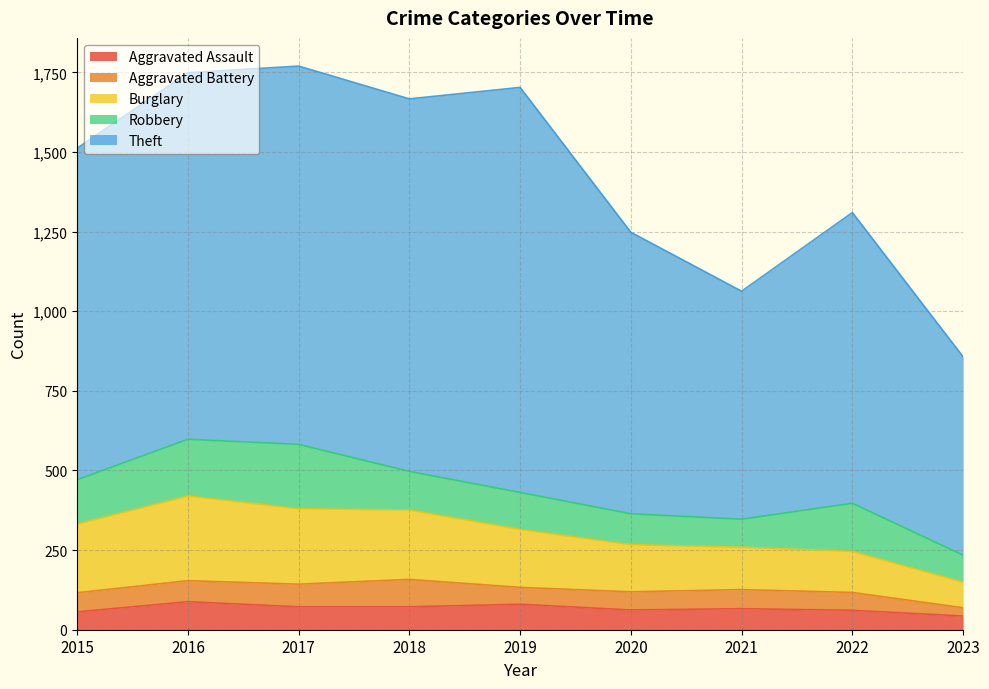

What are all the series names shown in the legend?

Aggravated Assault, Aggravated Battery, Burglary, Robbery, Theft